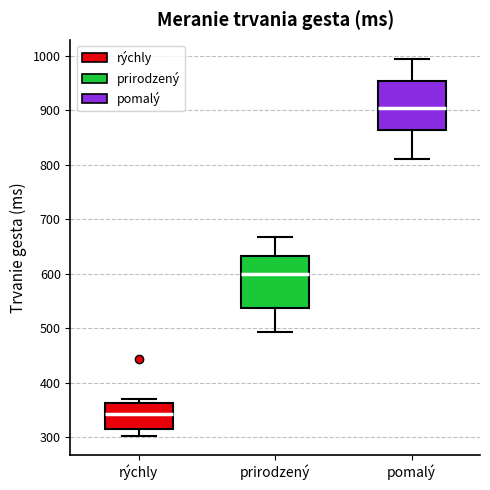

Reading left to right, transcribe this box plot: for each box, give where its median line is, the range the box spans, and where its two whiskers end, as read against the y-axis. The values are not printed on the chart, so give them approximately, as read against the axis.

rýchly: median 340, box 320 to 360, whiskers 300 to 370
prirodzený: median 600, box 540 to 630, whiskers 490 to 670
pomalý: median 900, box 860 to 950, whiskers 810 to 1000